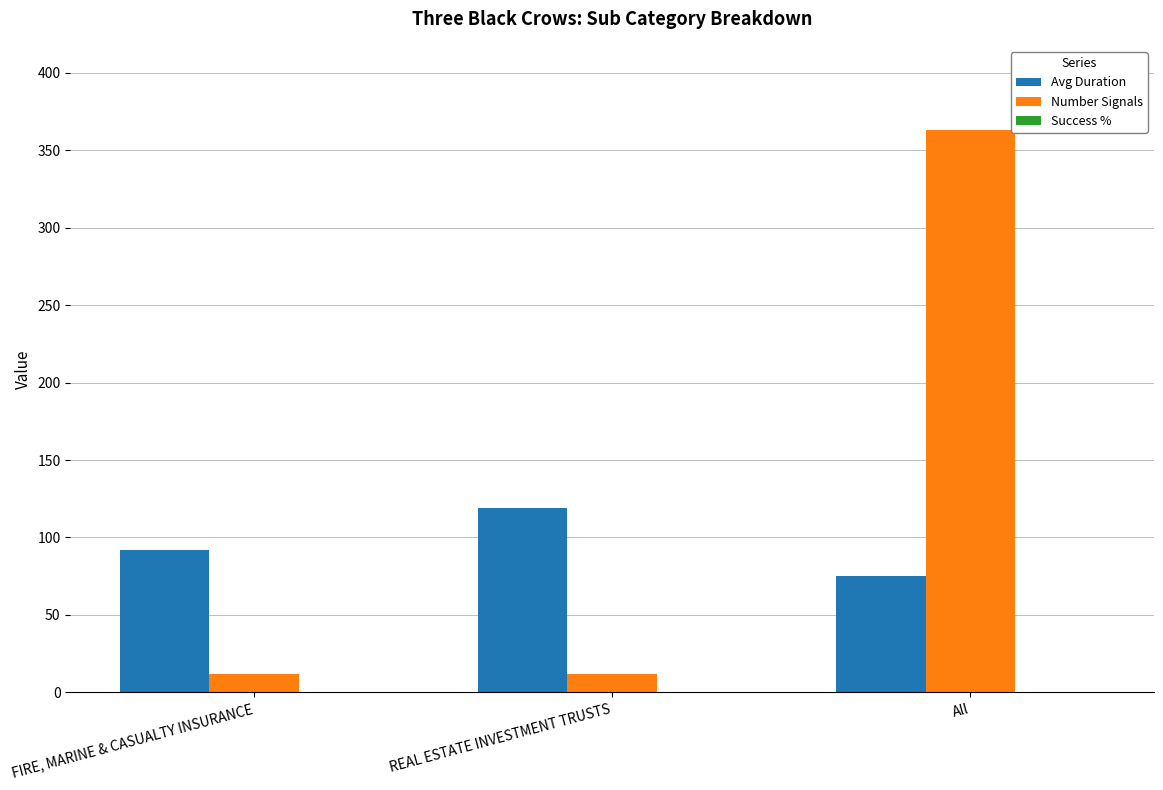

What is the sum of all Avg Duration values?

286.0